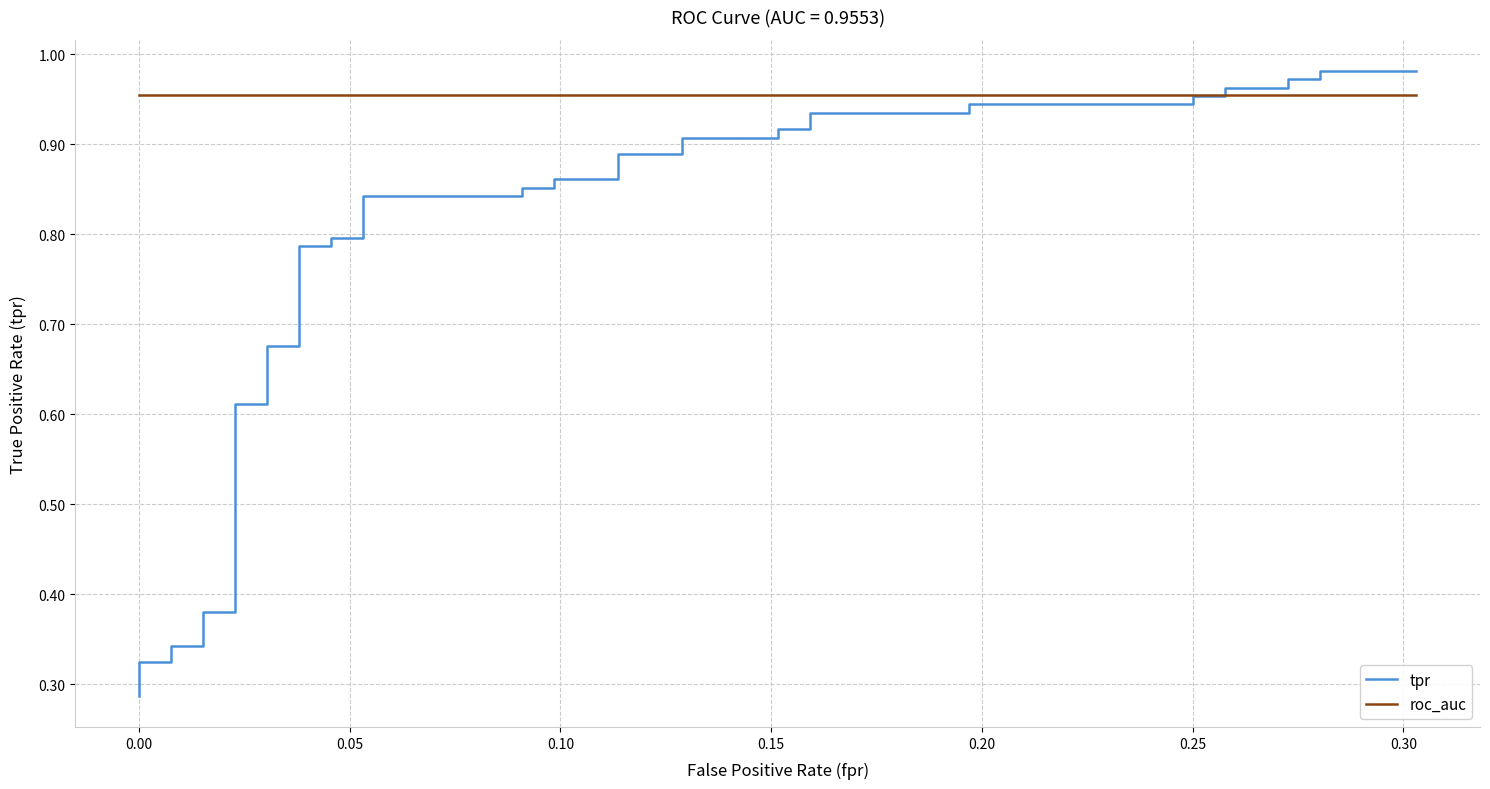

List the series in order of their peak value, lowest first.

roc_auc, tpr